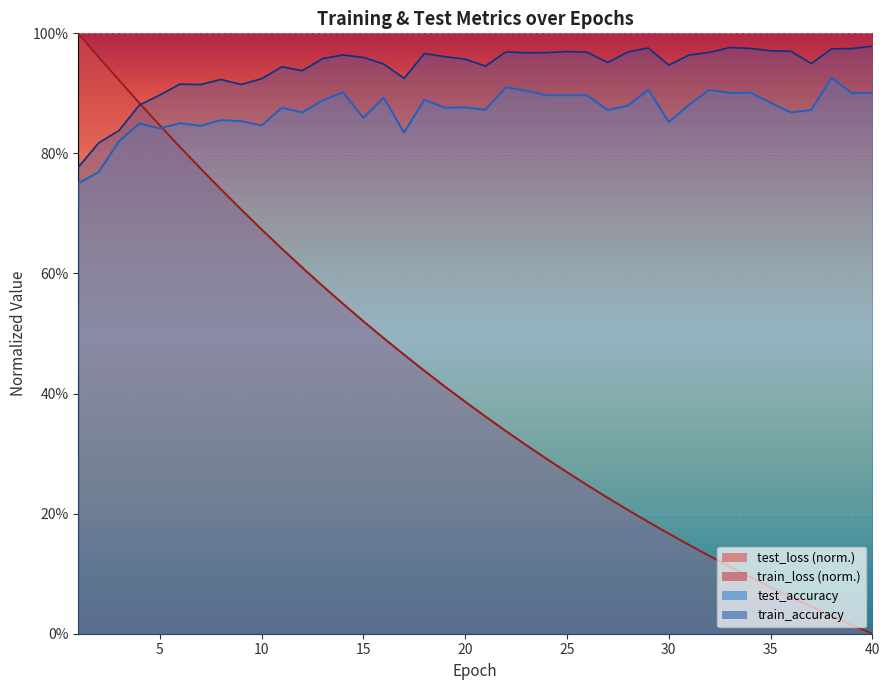

Which series has the largest total across all categories?

train_accuracy